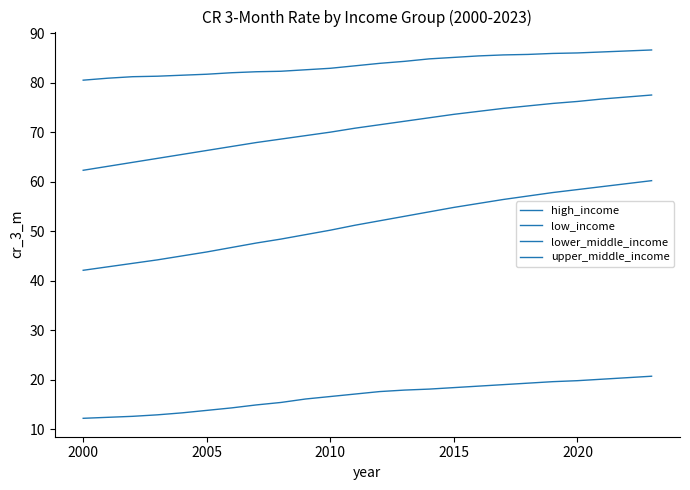

How many lines are shown in the chart?

4